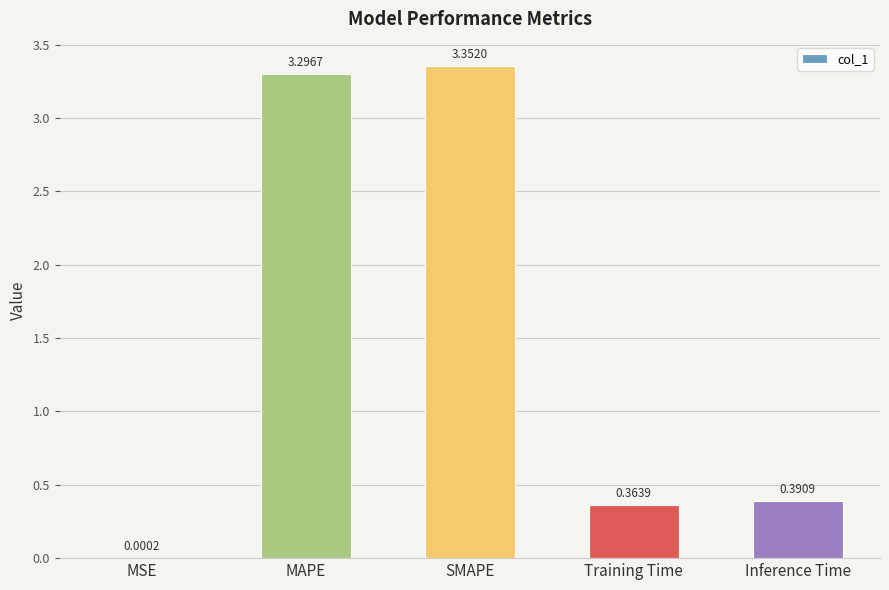

Are the bars horizontal?

No